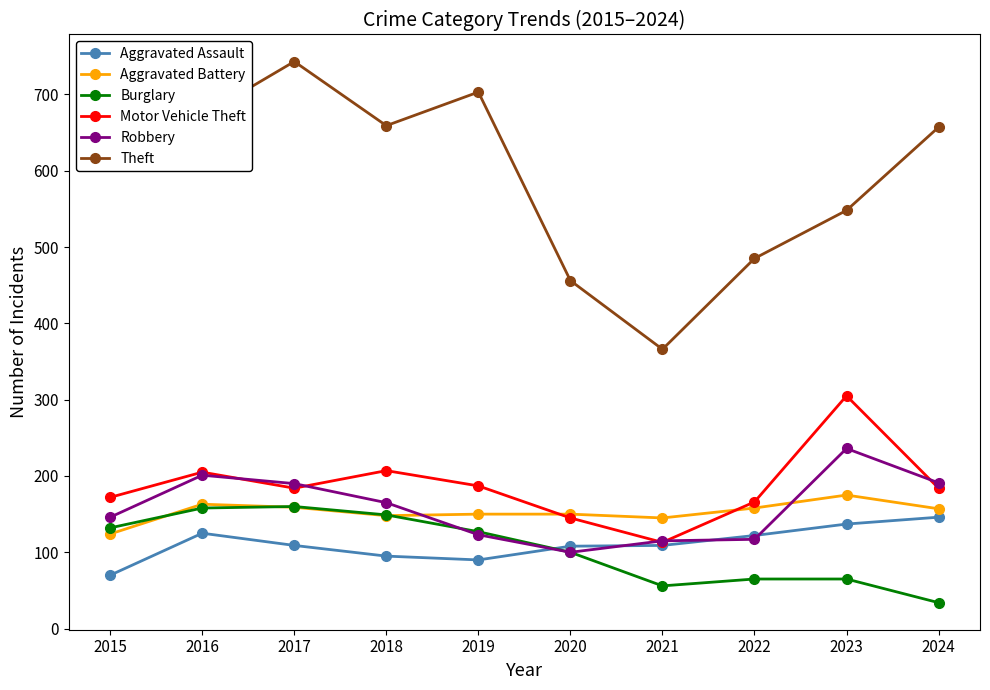

What is the difference between the Theft values at 2019 and 2015?

81